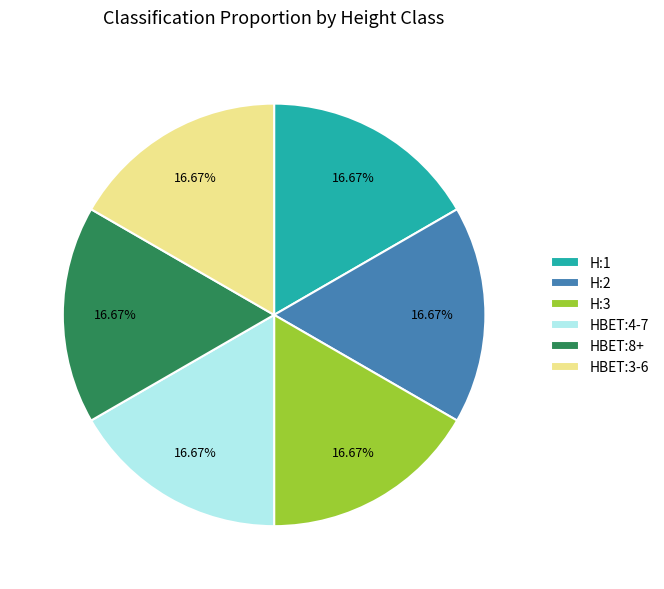

What is the ratio of the value at HBET:3-6 to the value at H:3?

1.0